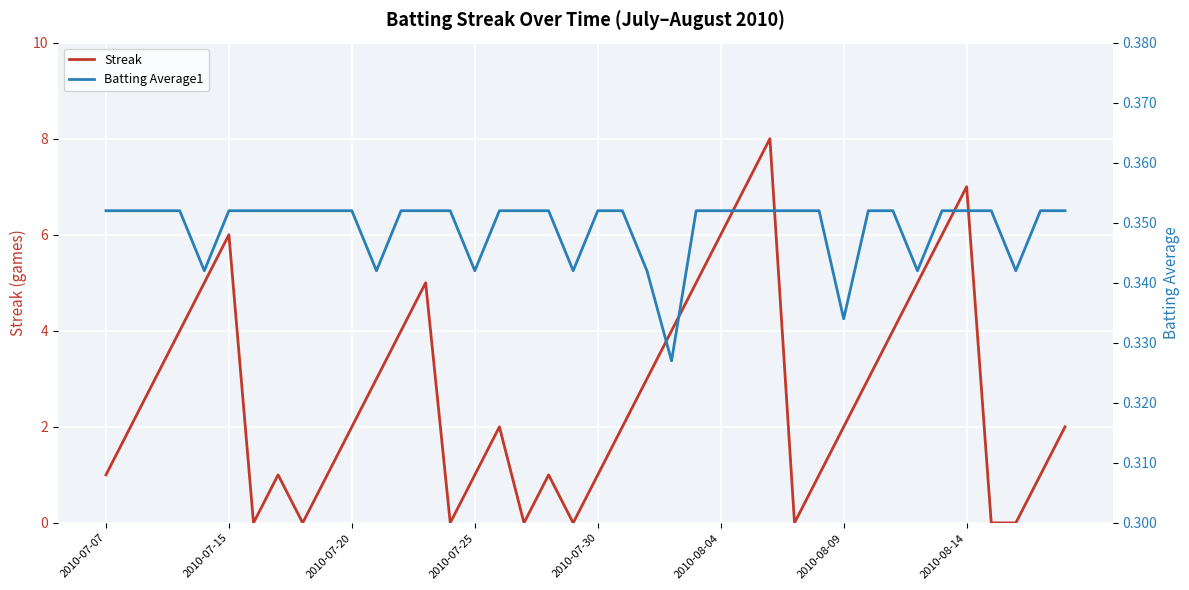

What is the average value of the Streak series?

2.7